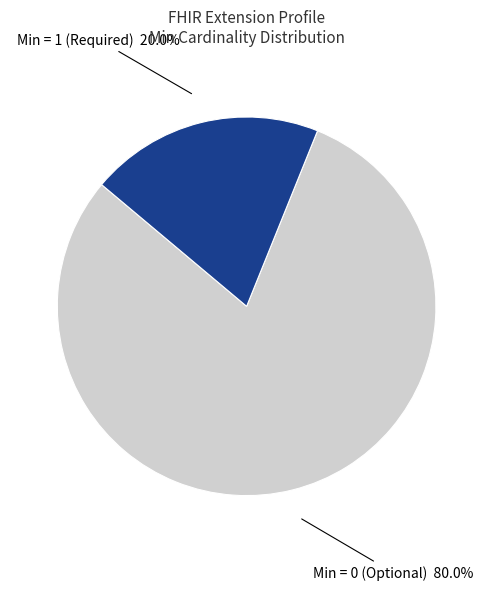

How many segments does this pie chart have?

2